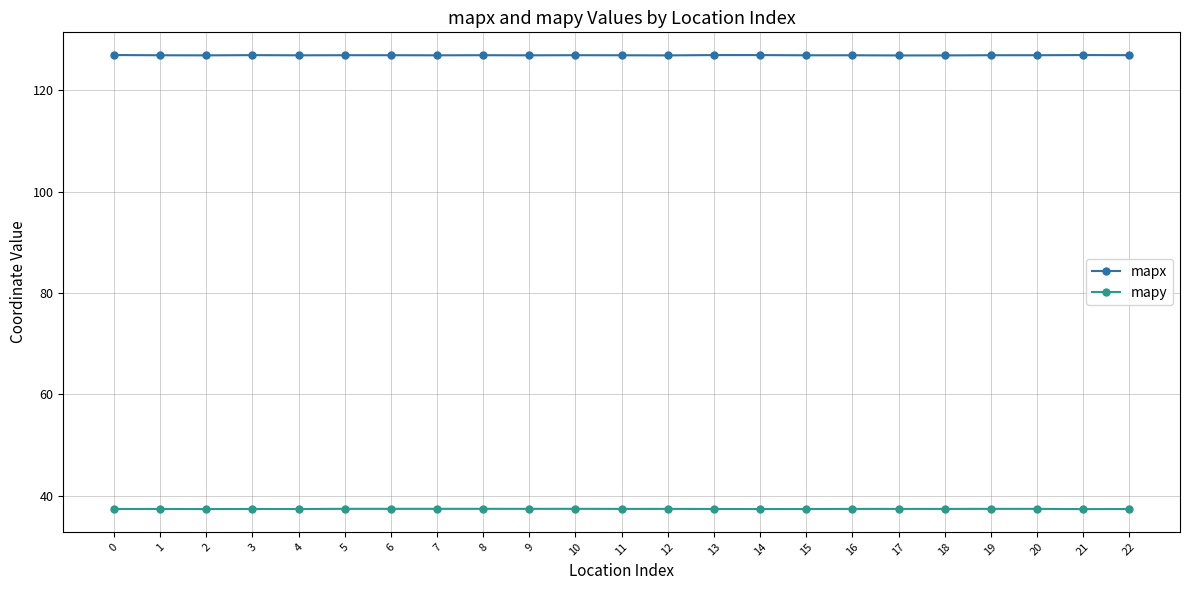

True or false: mapy has more than 2 interior local peaks.

True